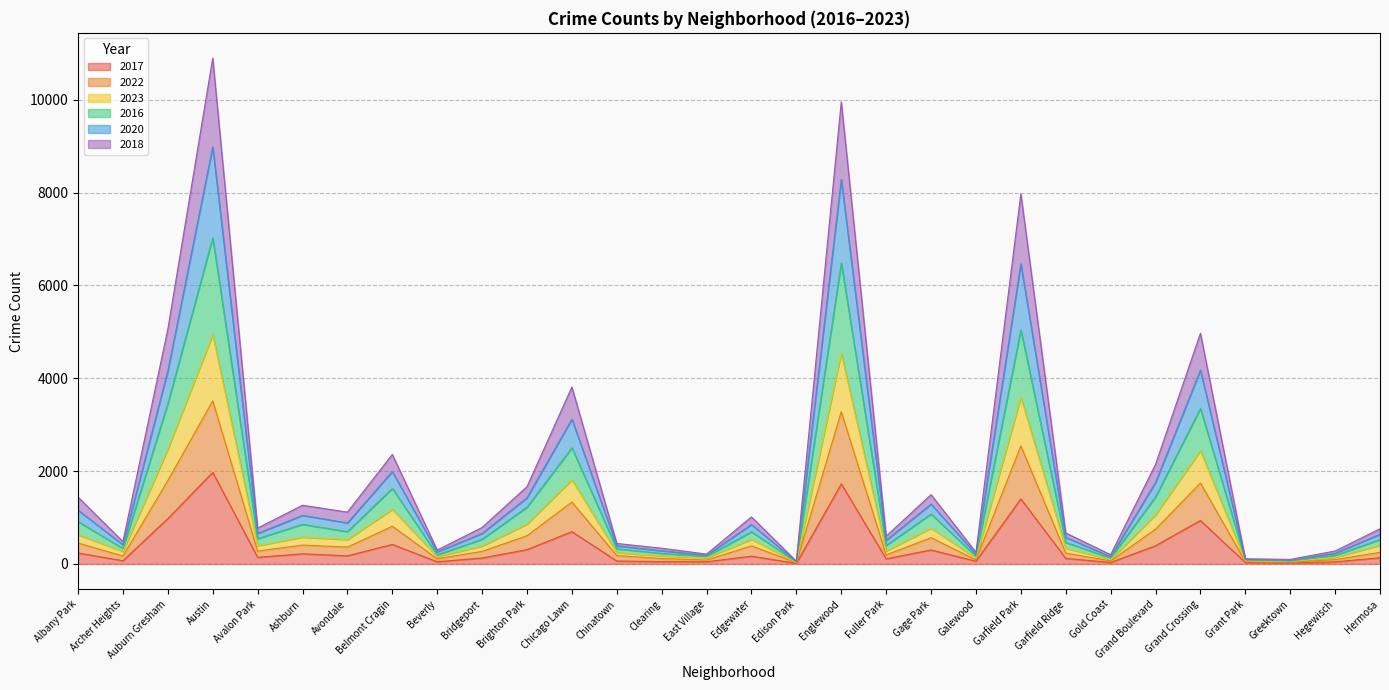

What is the lowest value of the 2016 series?

49